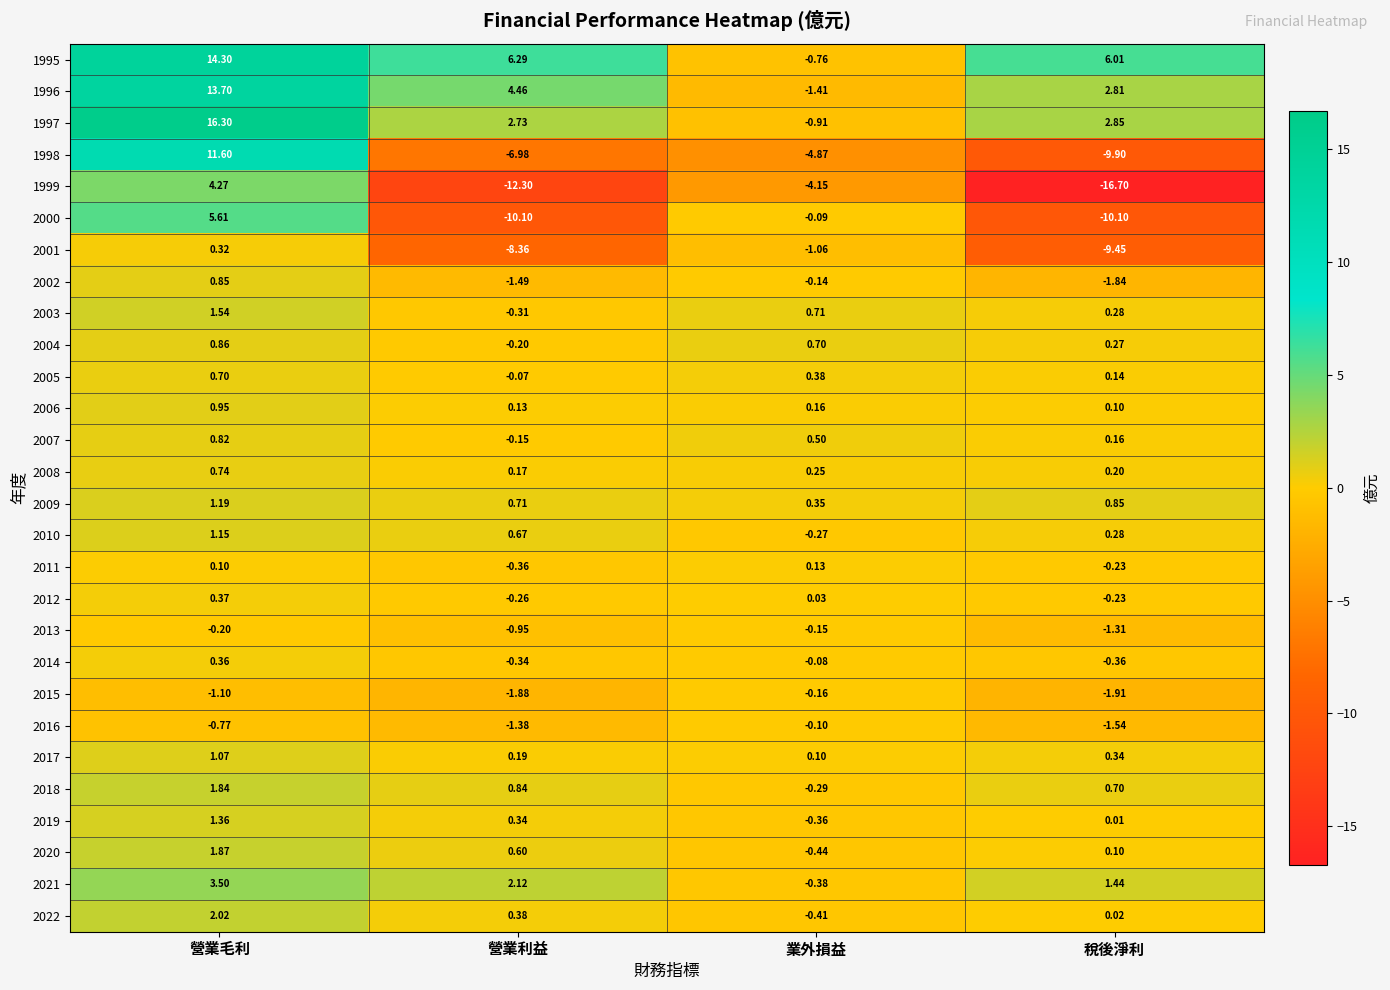

At which label is 2004 closest to 0?

營業利益